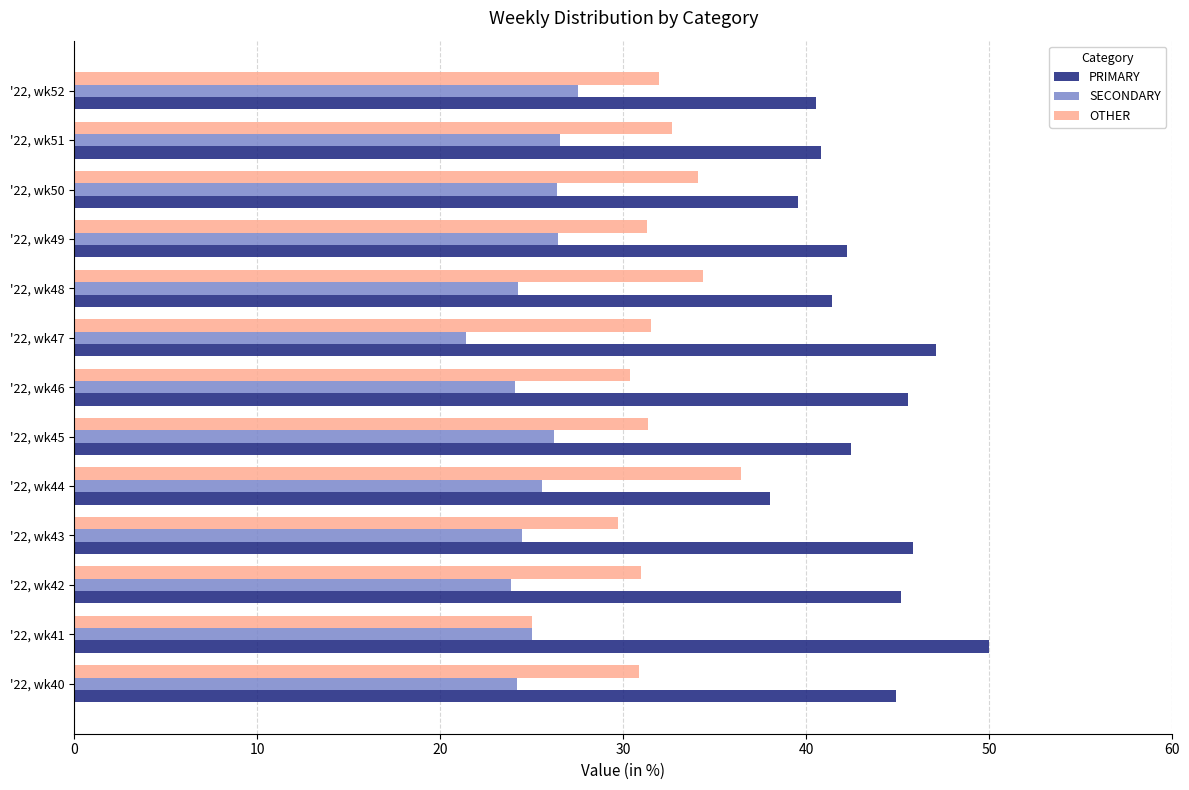

Rank the series by their average value, from lowest to highest.

SECONDARY, OTHER, PRIMARY